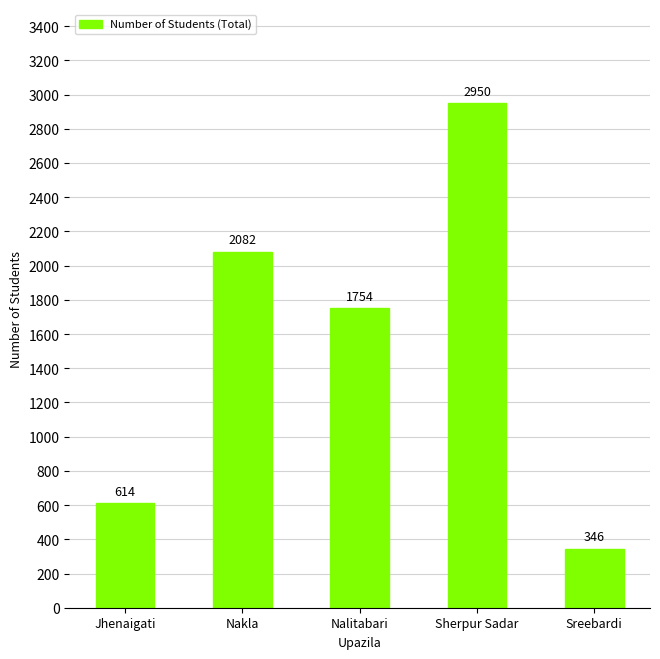

What position from the left is Nakla?

2